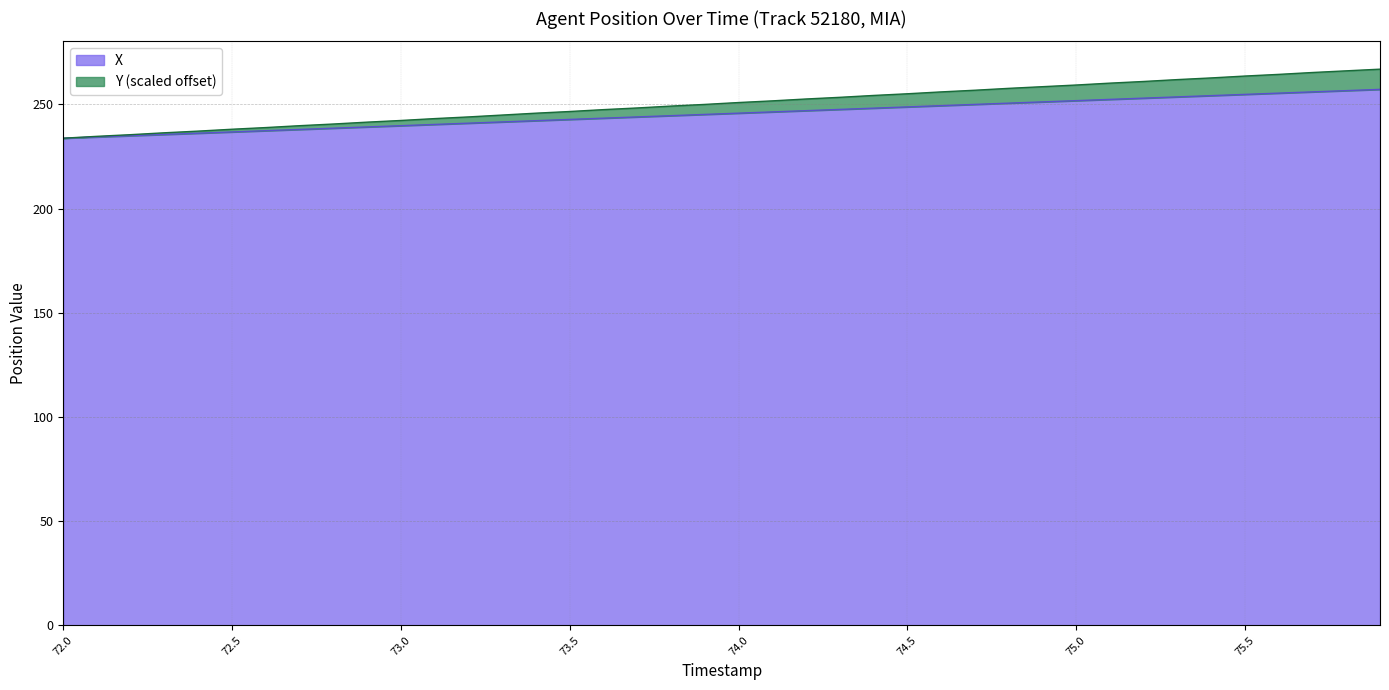

True or false: Y and X cross at least once.

False